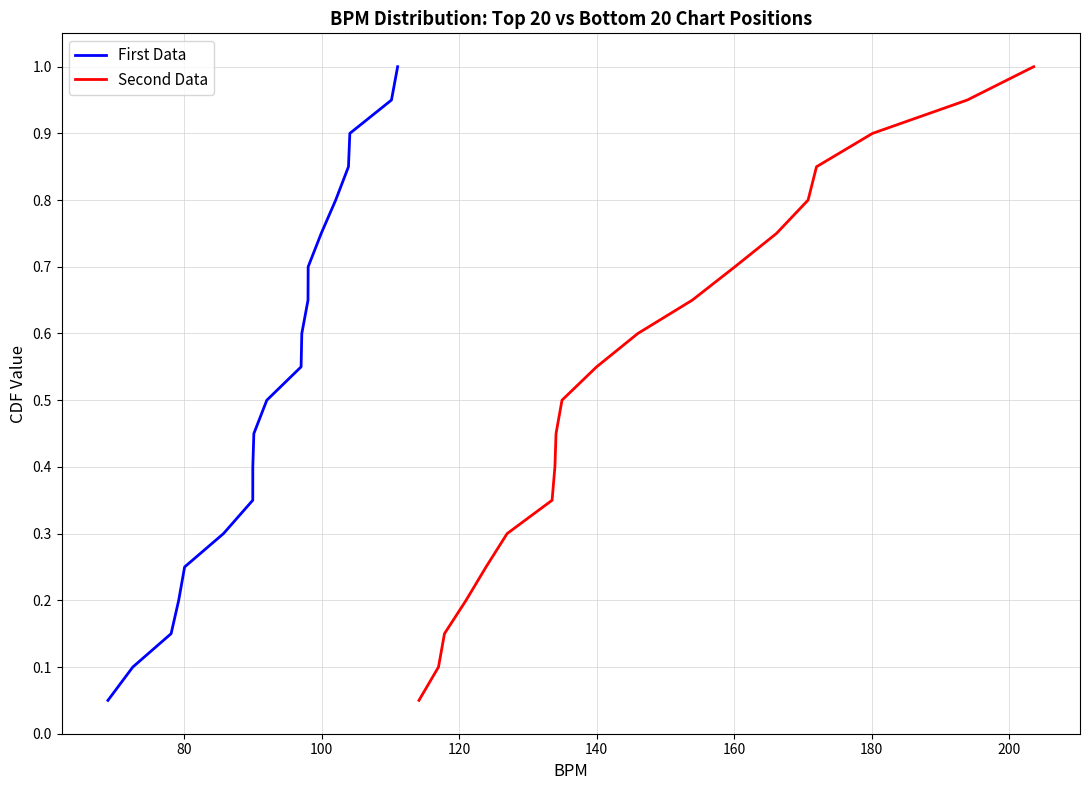

Reading left to right, transcribe all the data shown in this chart.

First Data: 0.1	0.1	0.1	0.2	0.2	0.3	0.3	0.4	0.5	0.5	0.6	0.6	0.7	0.7	0.8	0.8	0.8	0.9	0.9	1.0
Second Data: 0.1	0.1	0.1	0.2	0.2	0.3	0.3	0.4	0.5	0.5	0.6	0.6	0.7	0.7	0.8	0.8	0.8	0.9	0.9	1.0